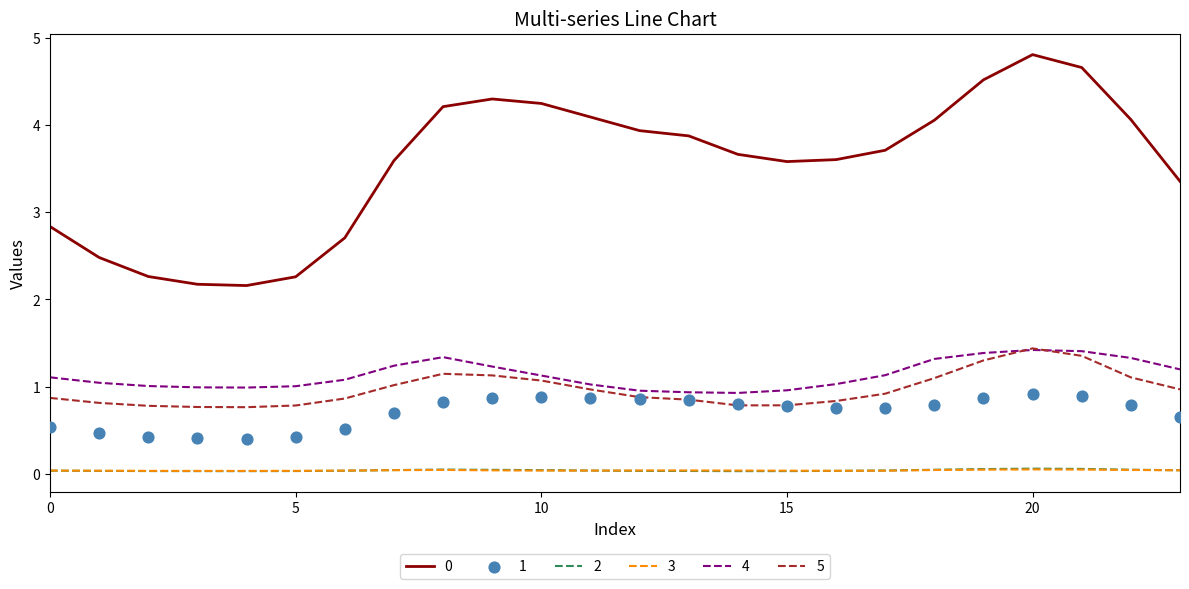

What are all the series names shown in the legend?

0, 1, 2, 3, 4, 5